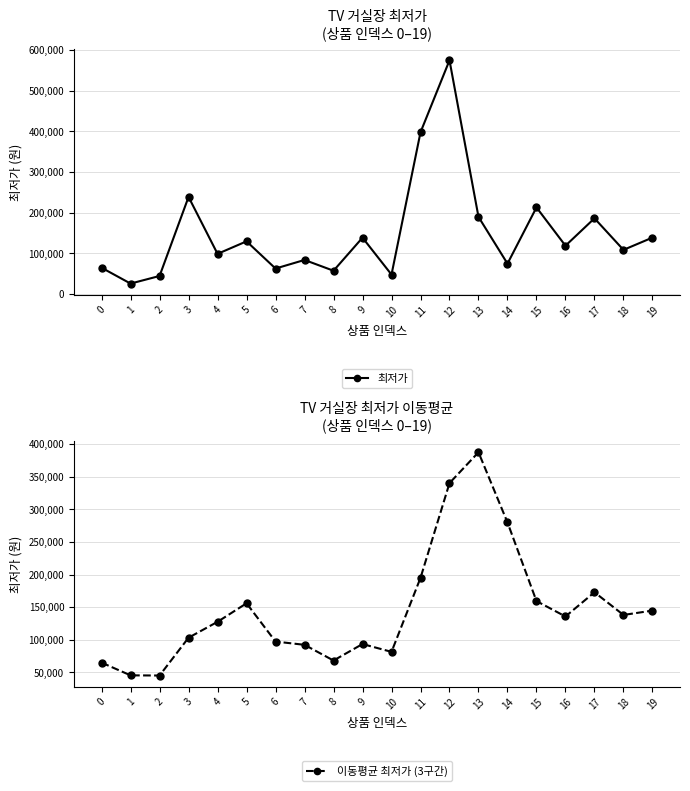

Reading right to left, transcribe all the data shown in this chart.

최저가: 19=139000.0	18=108800.0	17=186400.0	16=119000.0	15=213200.0	14=74900.0	13=189900.0	12=575000.0	11=398000.0	10=48000.0	9=138800.0	8=57500.0	7=84000.0	6=62900.0	5=129810.0	4=99000.0	3=239000.0	2=44600.0	1=25900.0	0=64900.0
이동평균 최저가 (3구간): 19=144733.3	18=138066.7	17=172866.7	16=135700.0	15=159333.3	14=279933.3	13=387633.3	12=340333.3	11=194933.3	10=81433.3	9=93433.3	8=68133.3	7=92236.7	6=97236.7	5=155936.7	4=127533.3	3=103166.7	2=45133.3	1=45400.0	0=64900.0